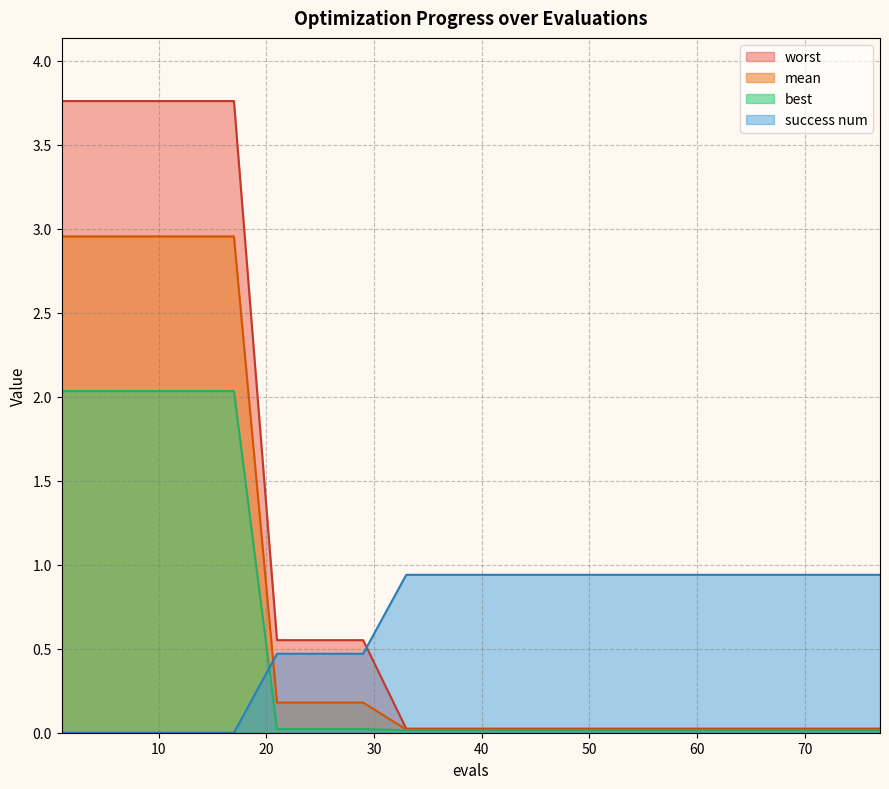

What is the spread (max minus min) of values at 29?

0.5